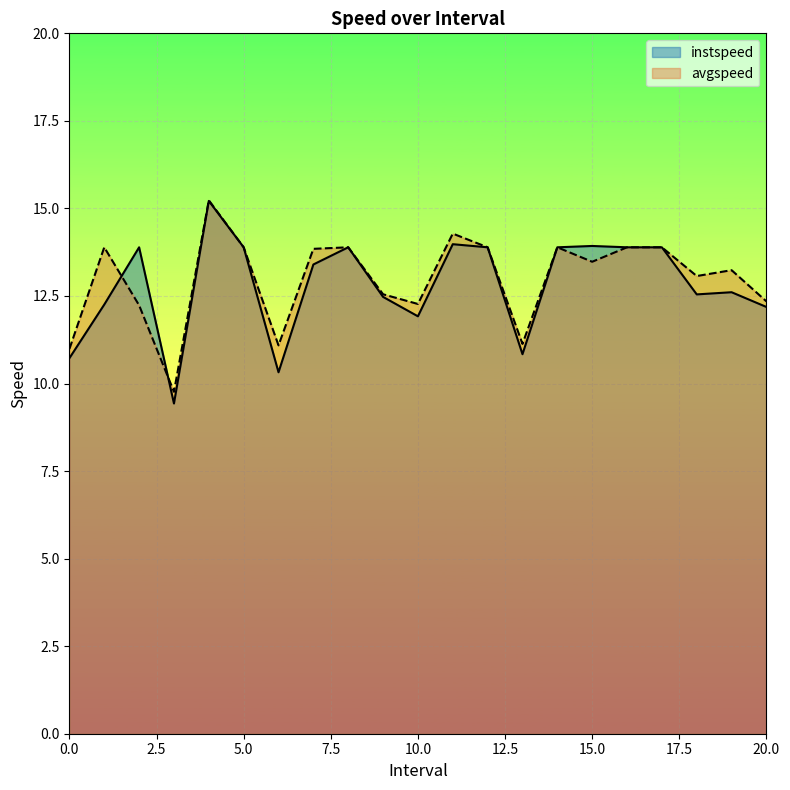

What is the label of the 11th point from the right?

10.0